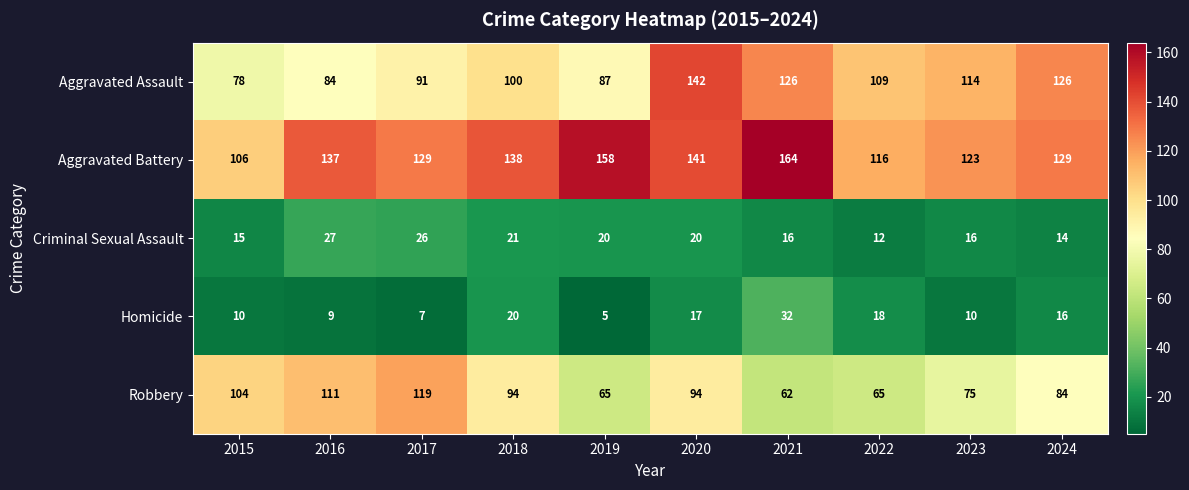

What is the greatest value displayed?

164